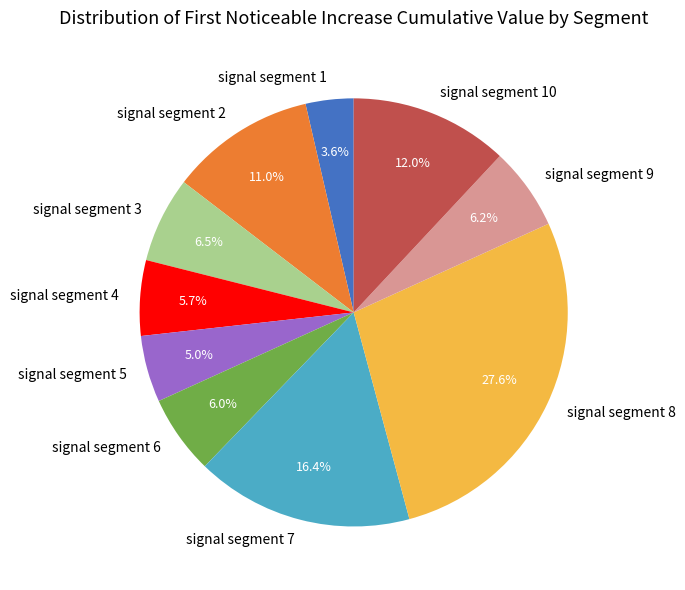

Do signal segment 5 and signal segment 4 together represent more than half of the pie?

No